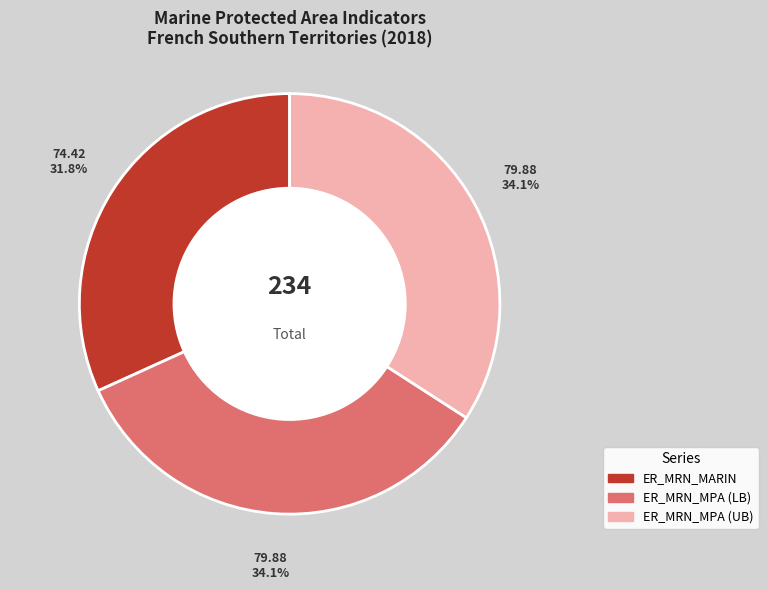

Does any single category account for the majority?

No